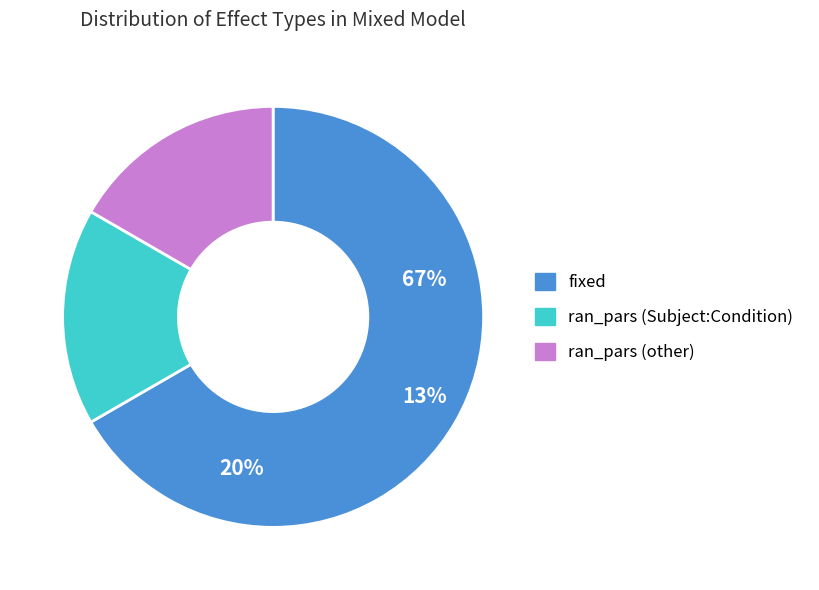

What is the majority slice?

fixed